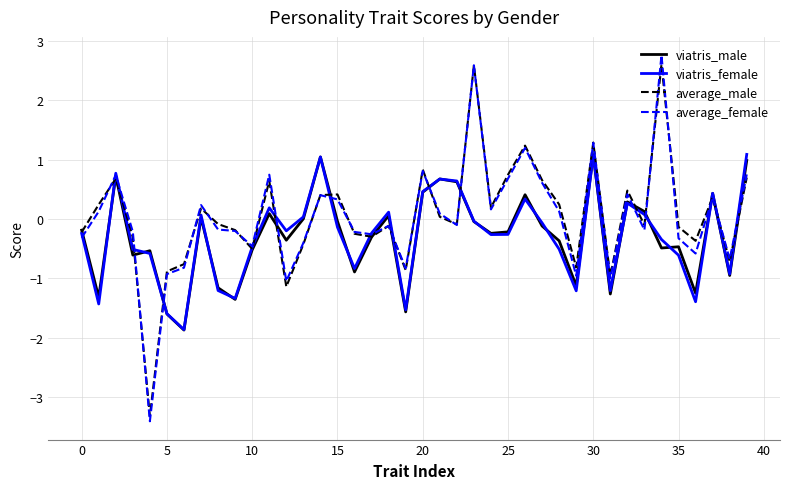

How many lines are shown in the chart?

4